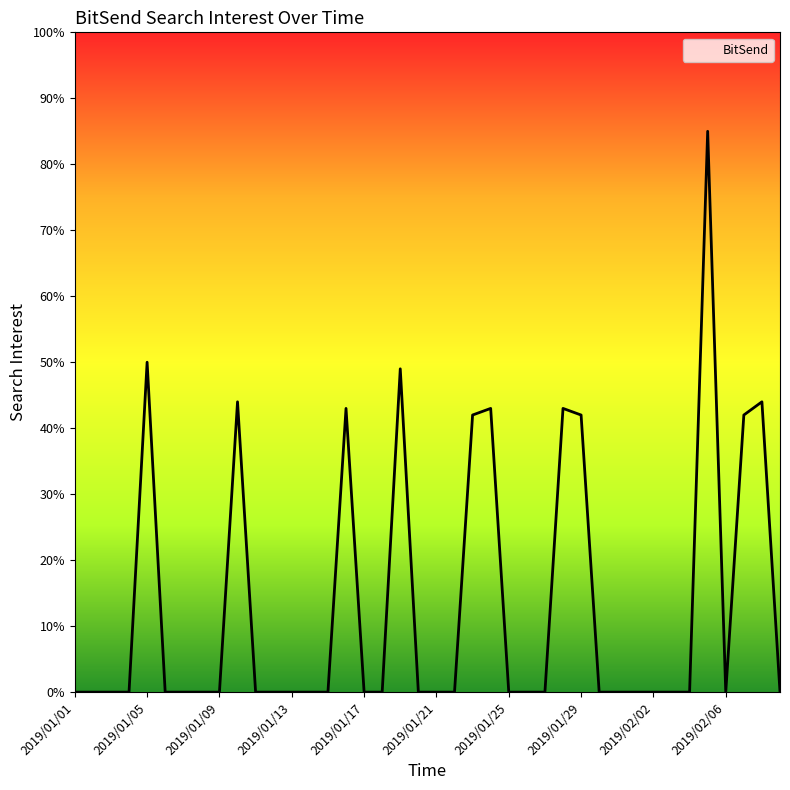

Is this an area chart (filled region under the line)?

No